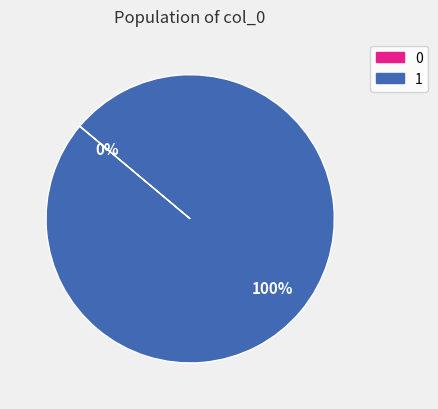

Is it true that 0 is 1% of the pie?

False